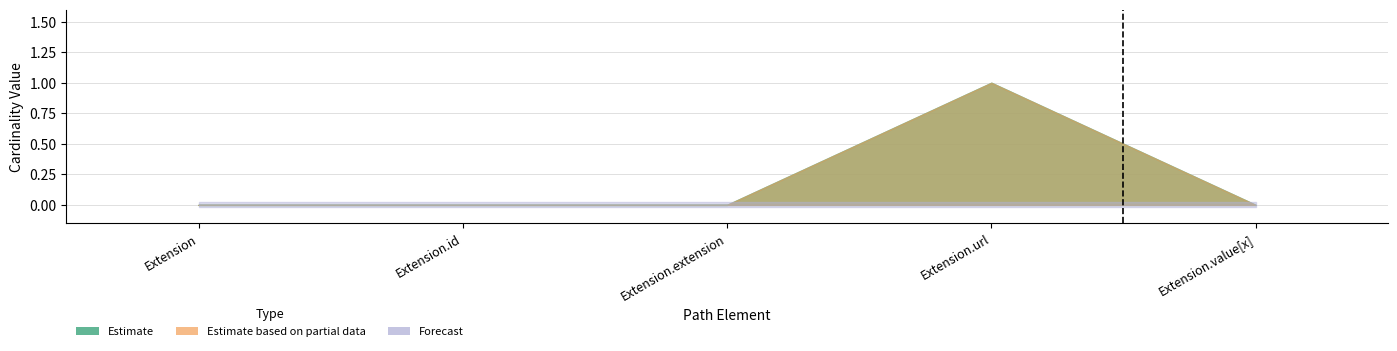

What is the sum of the Base Min values at Extension.id and Extension.url?

1